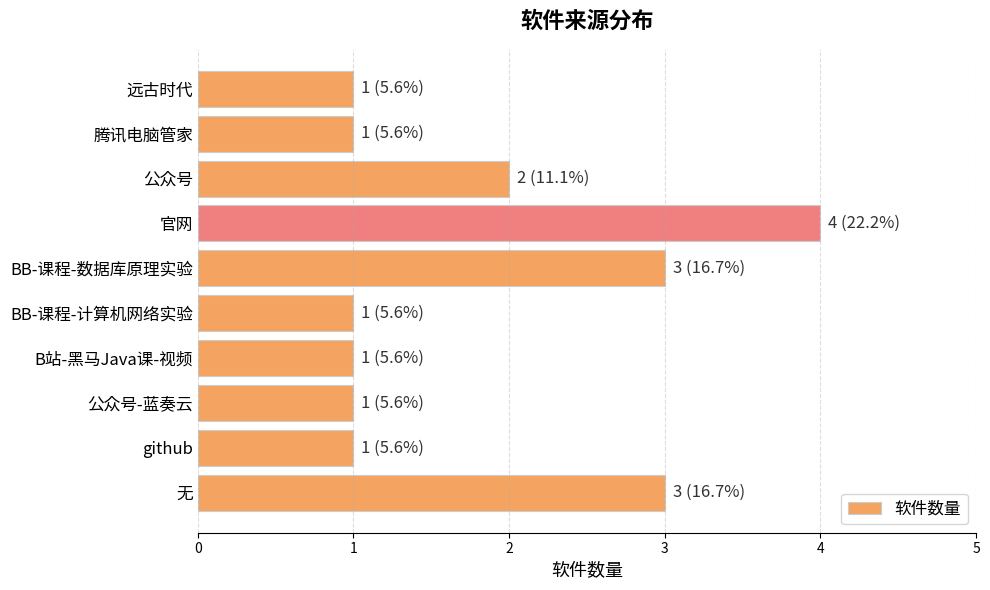

Count the values in the range 1 to 3.

9